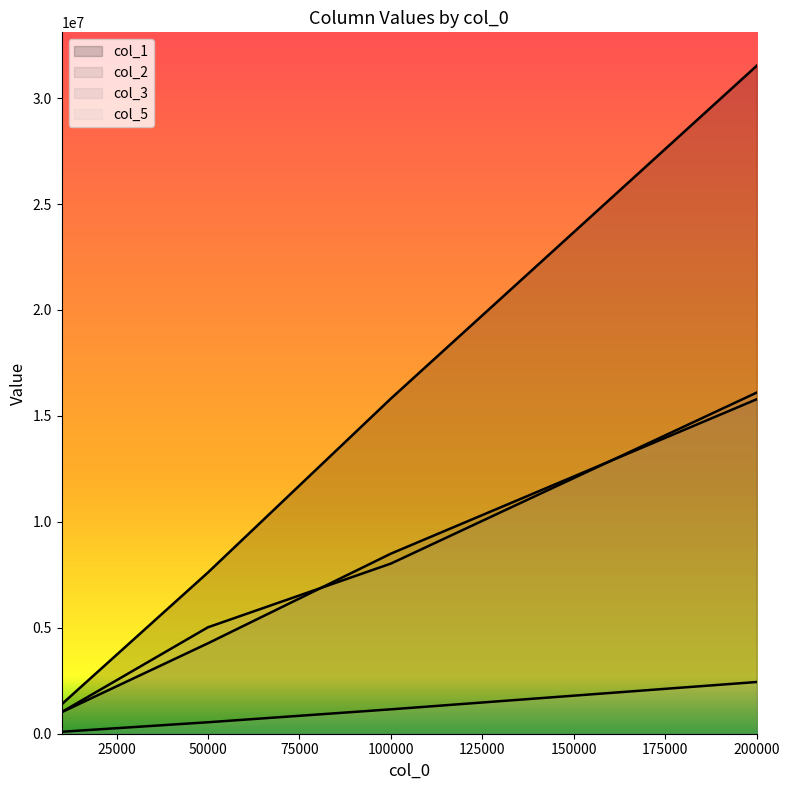

At which category is the sum across all series the highest?

200000